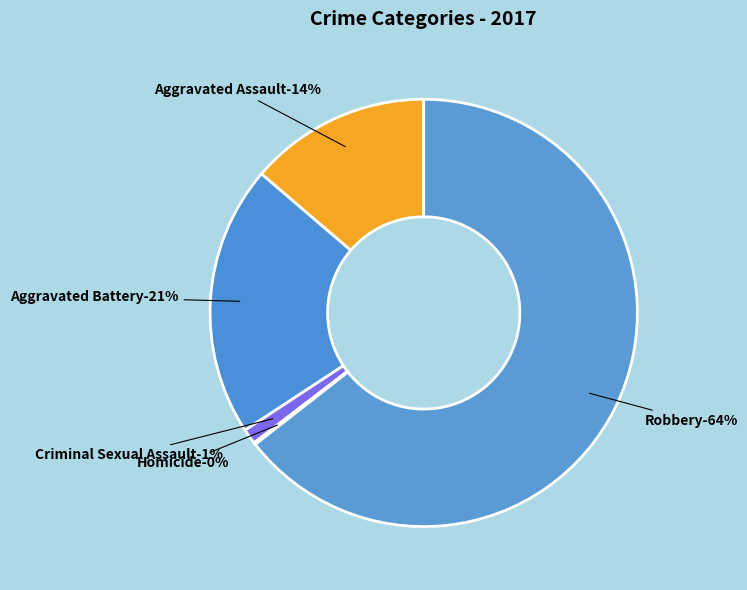

To the nearest percent, what portion does Robbery represent?

64%